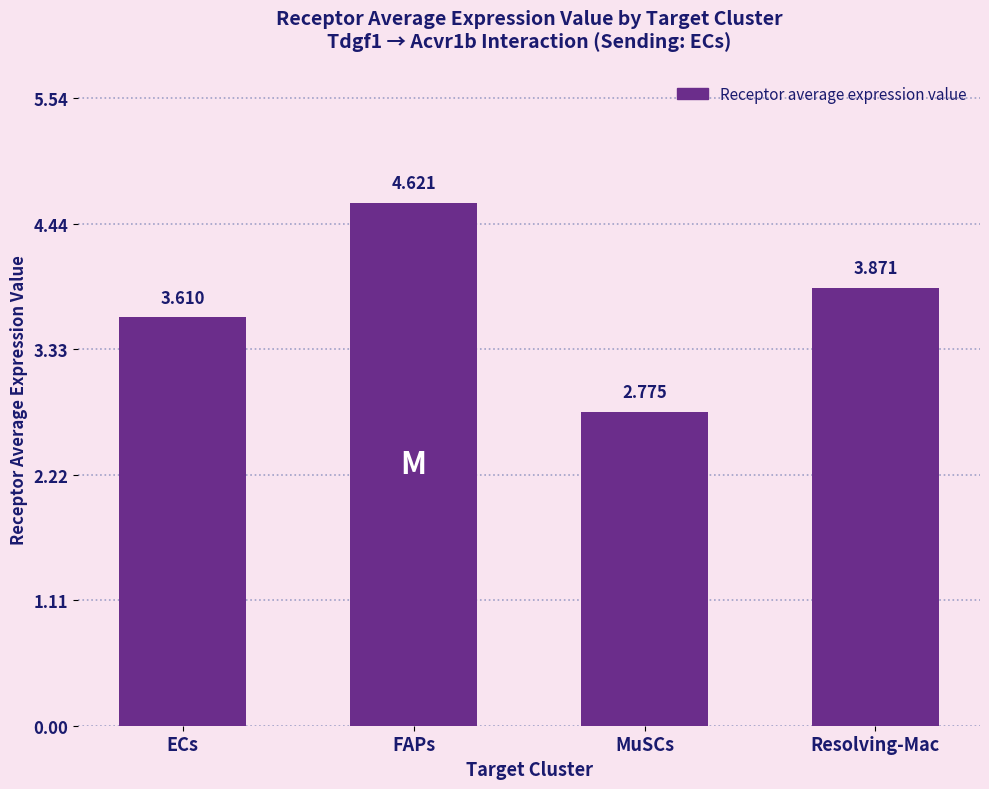

Approximately how many times larger is the value at Resolving-Mac compared to FAPs?

0.8